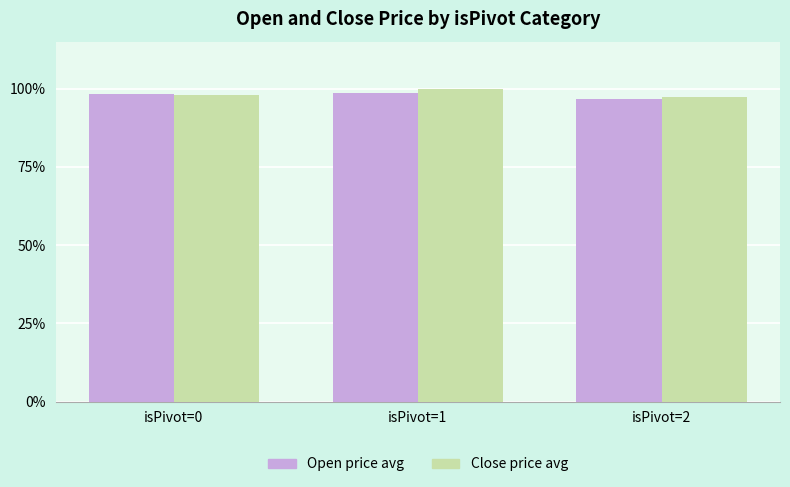

Is it true that Open price avg equals 98.7 at isPivot=1?

True